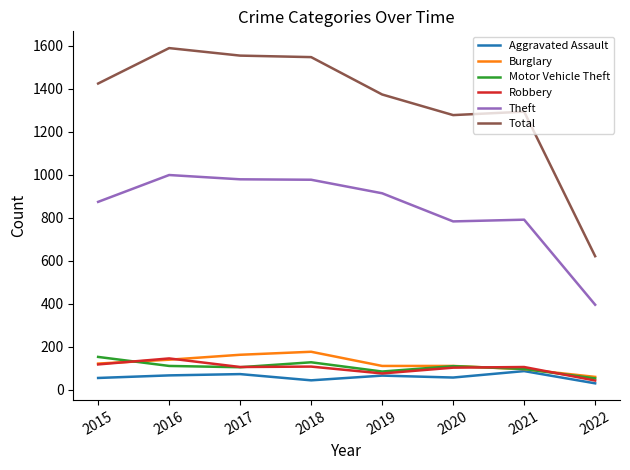

True or false: Burglary and Theft cross at least once.

False